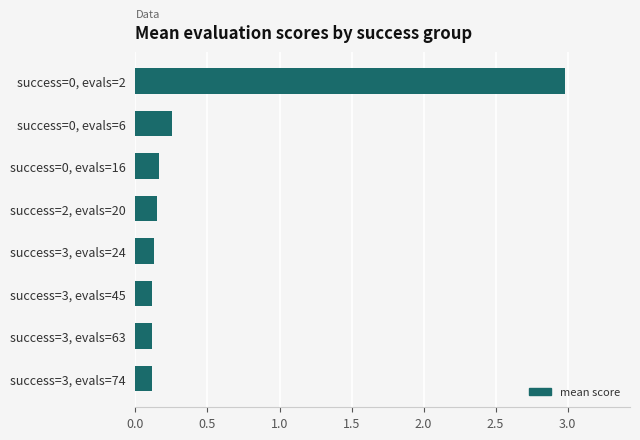

What is the label of the 8th bar from the top?

success=3, evals=74